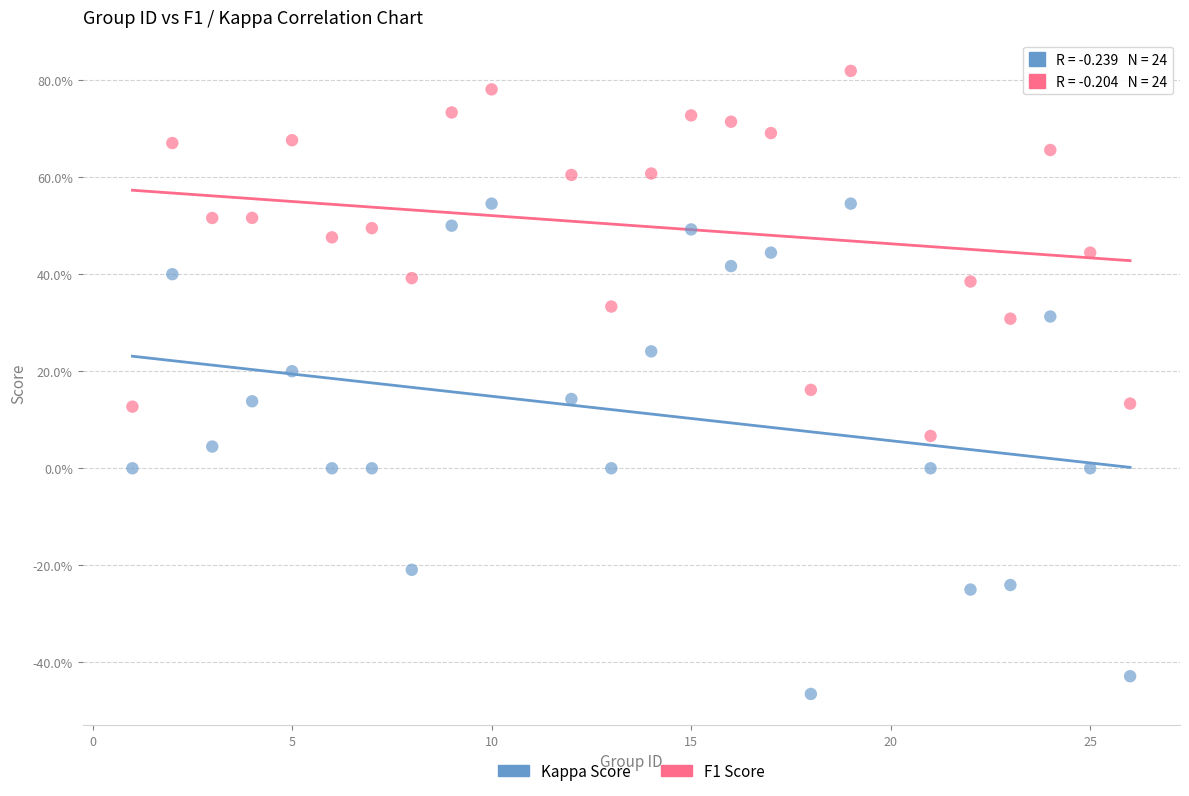

What are all the series names shown in the legend?

Kappa Score, F1 Score